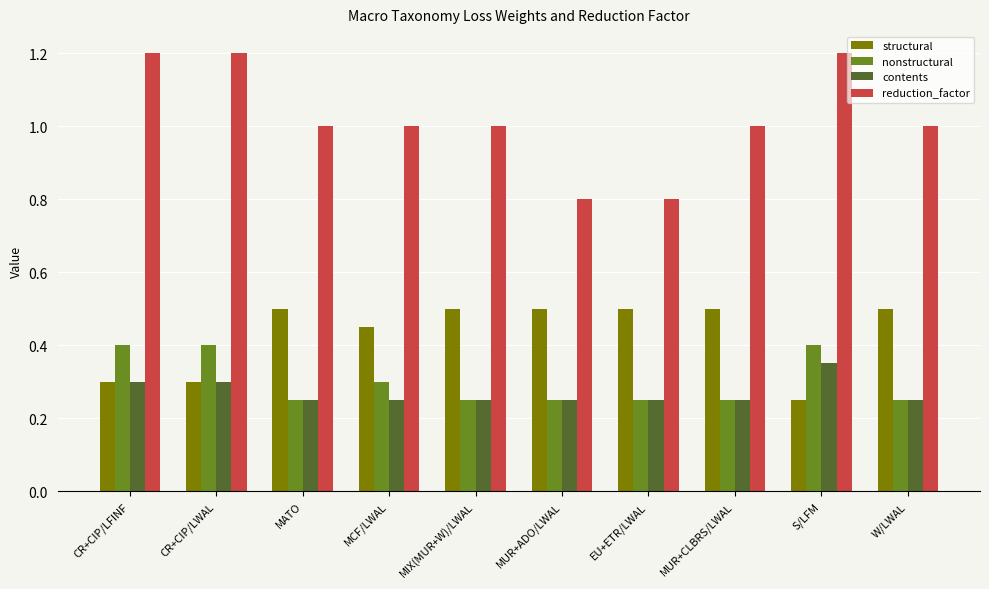

What are all the series names shown in the legend?

structural, nonstructural, contents, reduction_factor